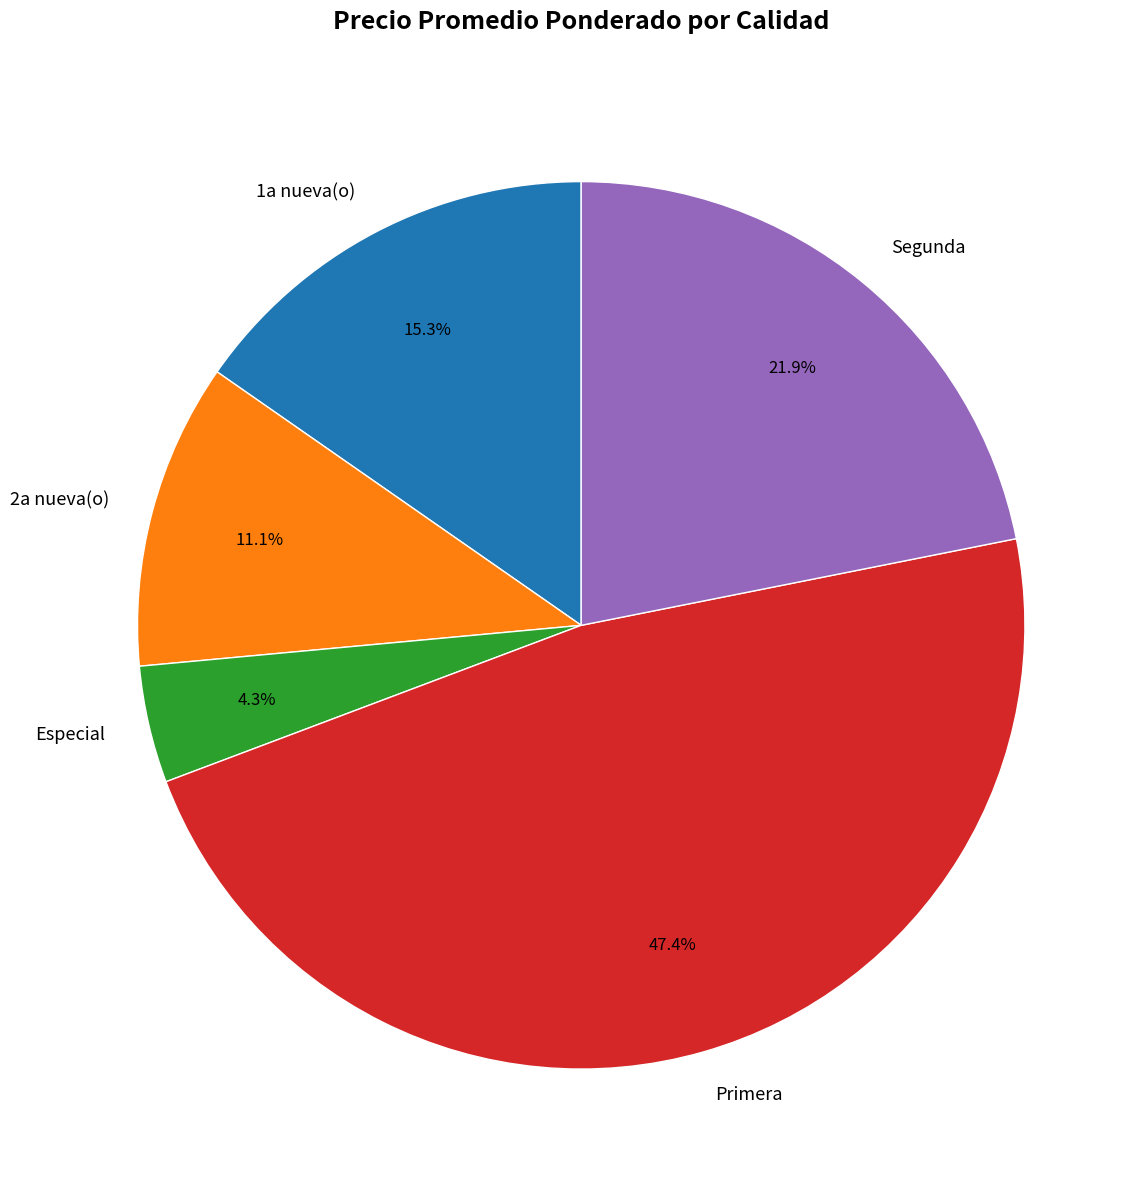

Does Segunda account for over 50% of the chart?

No